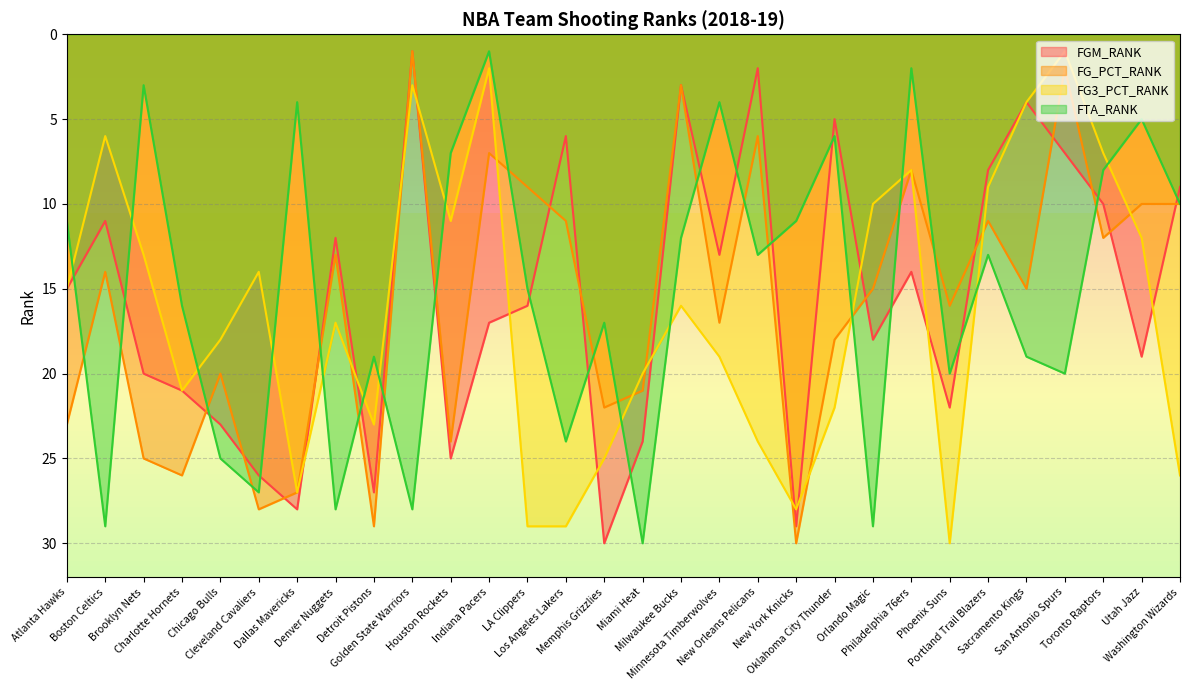

Is the value of FG3_PCT_RANK at Memphis Grizzlies greater than the value of FTA_RANK at Houston Rockets?

Yes